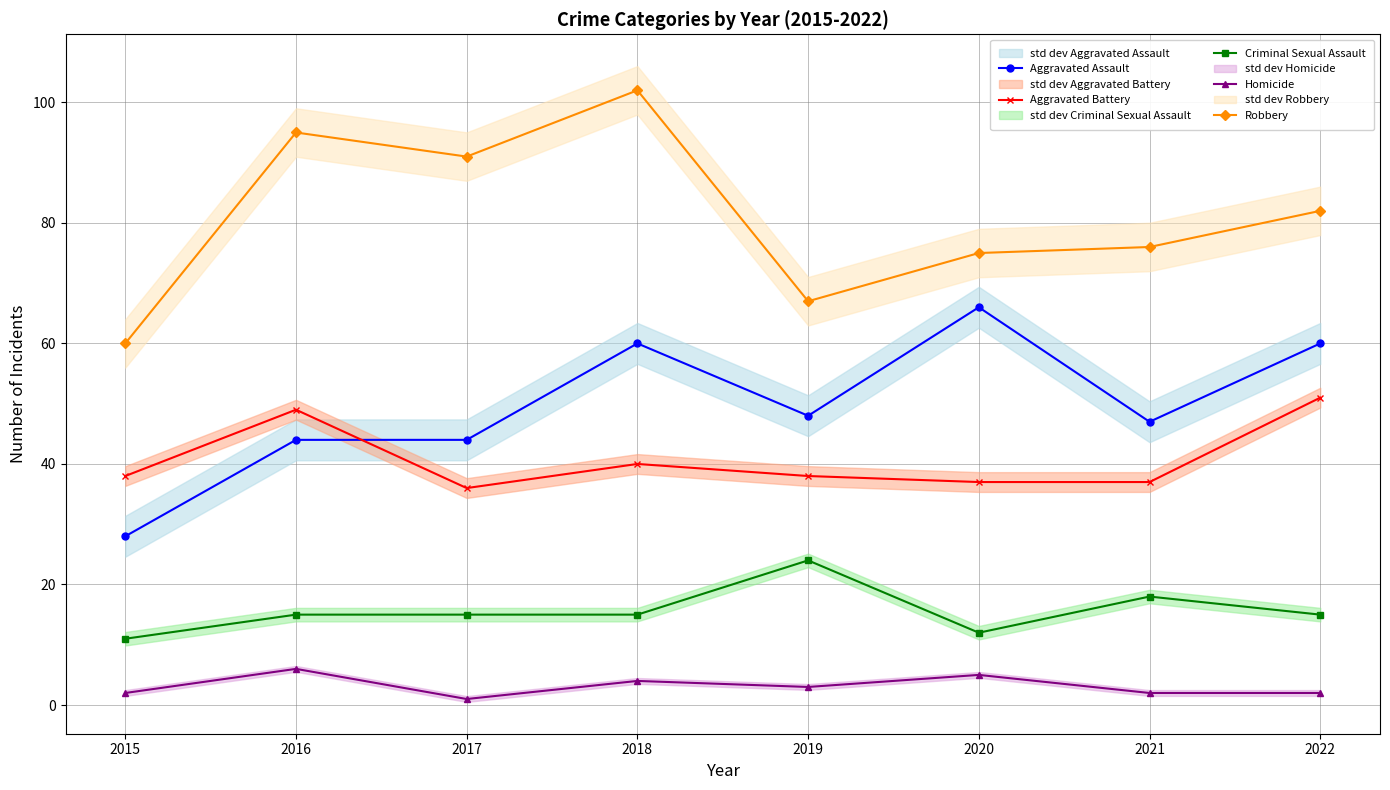

What is the sum of the Criminal Sexual Assault values at 2019 and 2016?

39